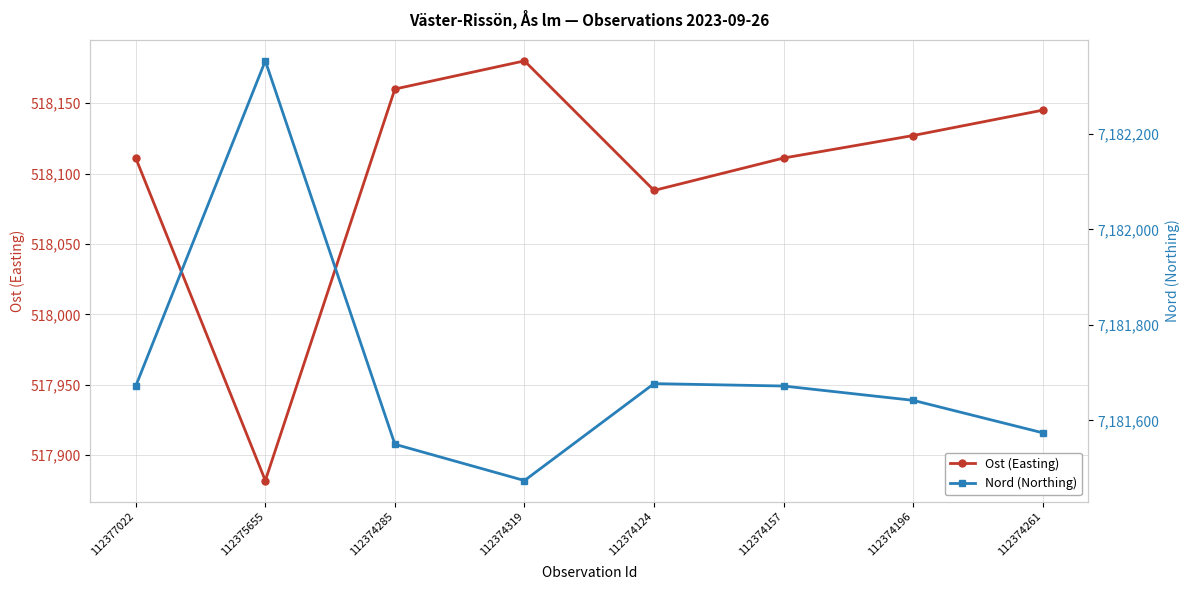

List the series in order of their overall mean, highest first.

Nord (Northing), Ost (Easting)